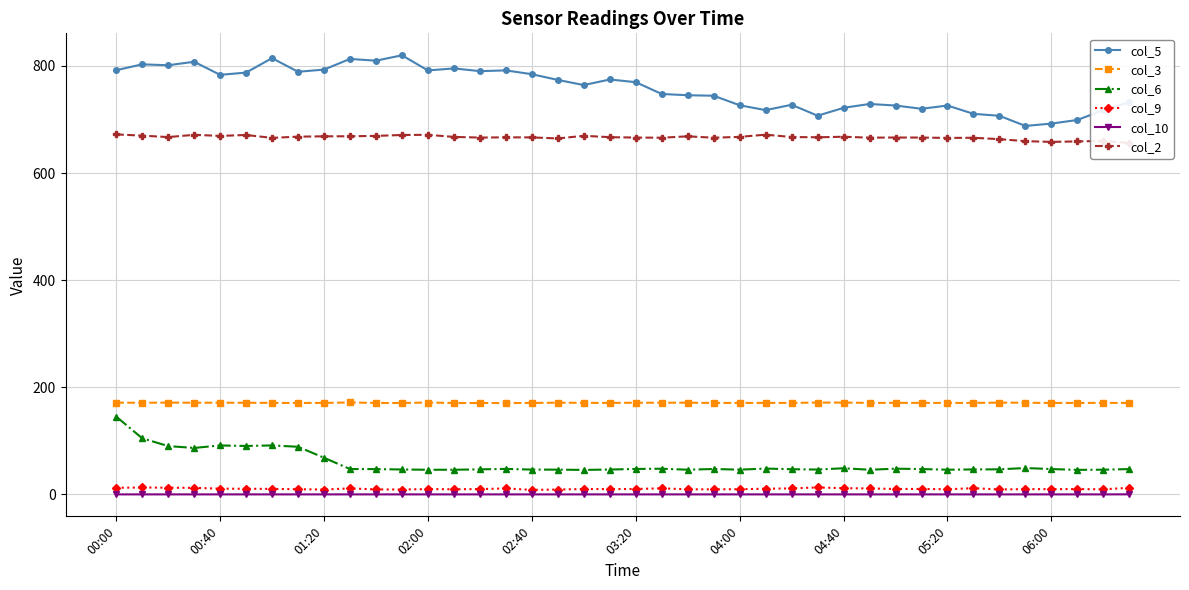

True or false: col_6 and col_3 cross at least once.

False